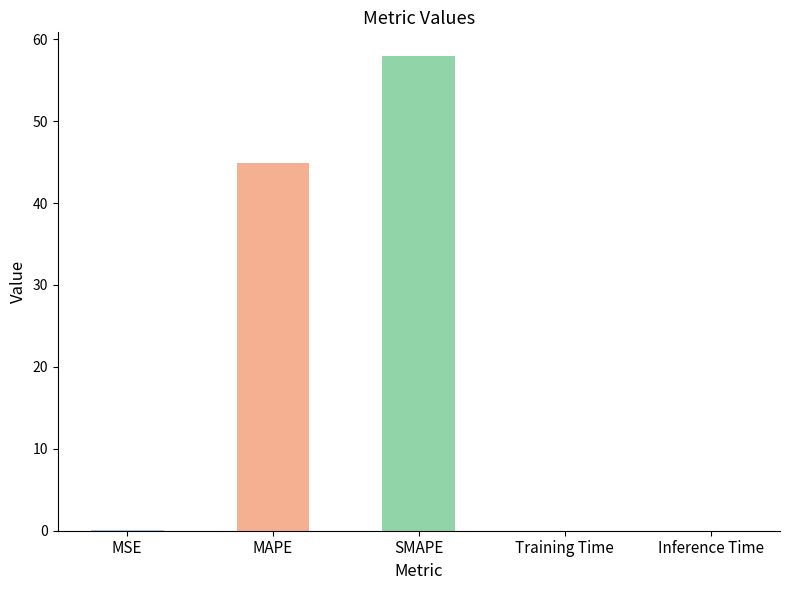

What is the sum of all values?

103.0